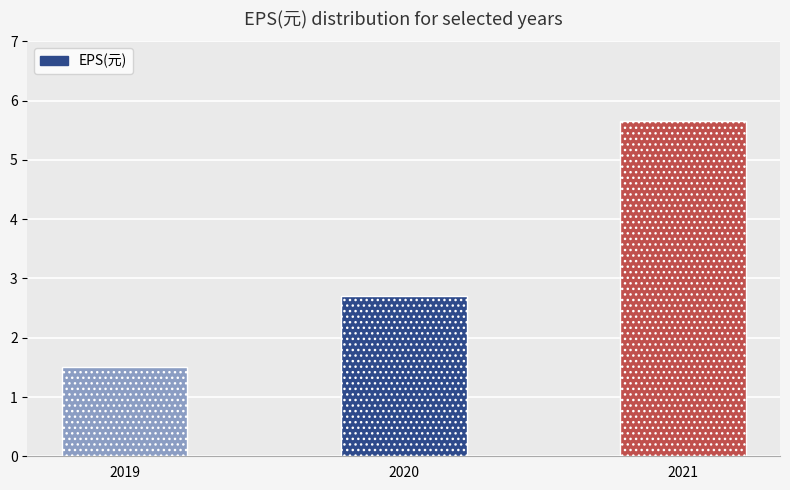

What is the value of the 2nd bar from the left?

2.7